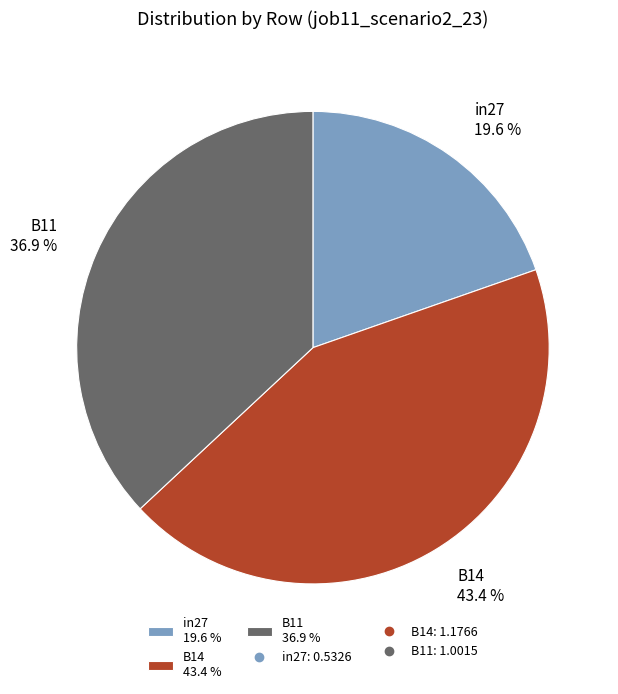

Which category has the smallest portion of the pie?

in27